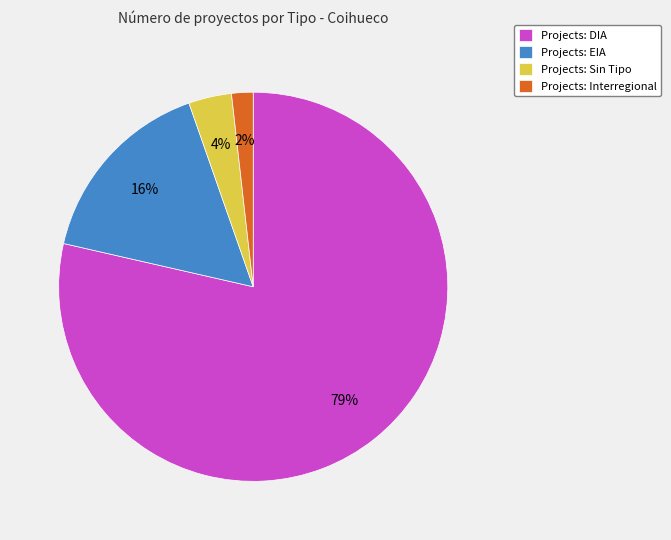

Which category has the biggest portion of the pie?

Projects: DIA